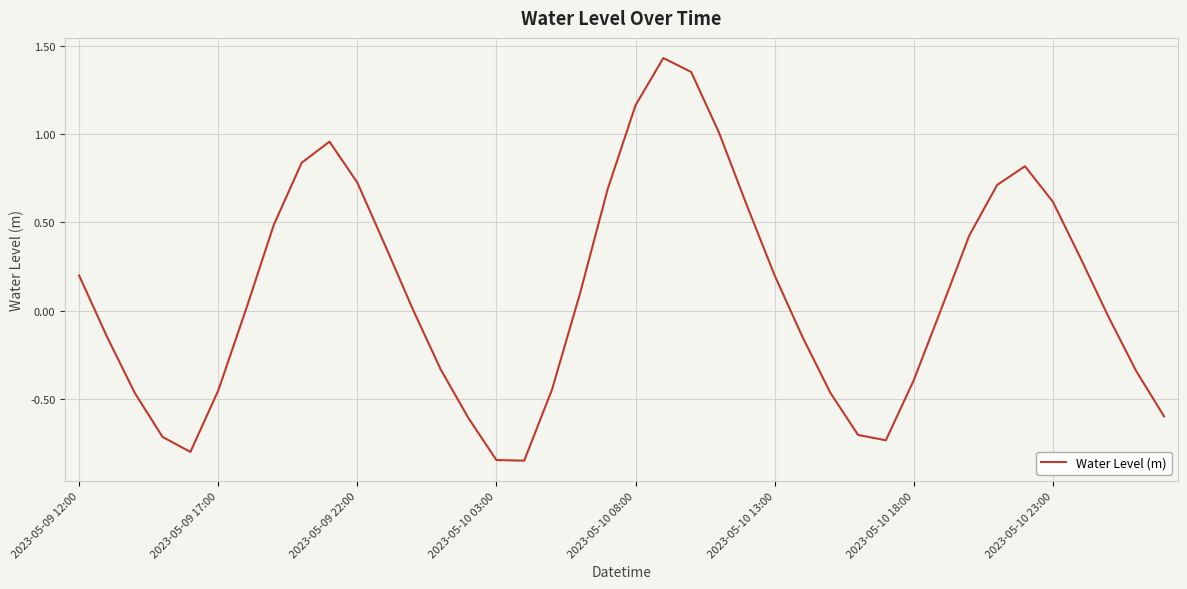

What is the difference between the maximum and minimum values?

2.3